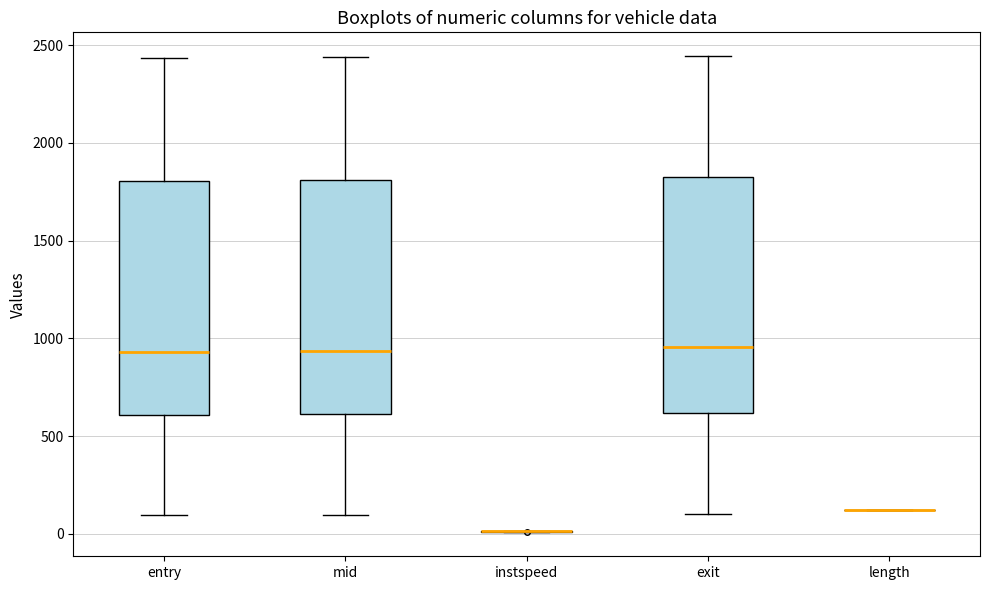

Where is the lower edge of the box for mid on the y-axis? The values are not printed on the chart, so give them approximately, as read against the axis.

600